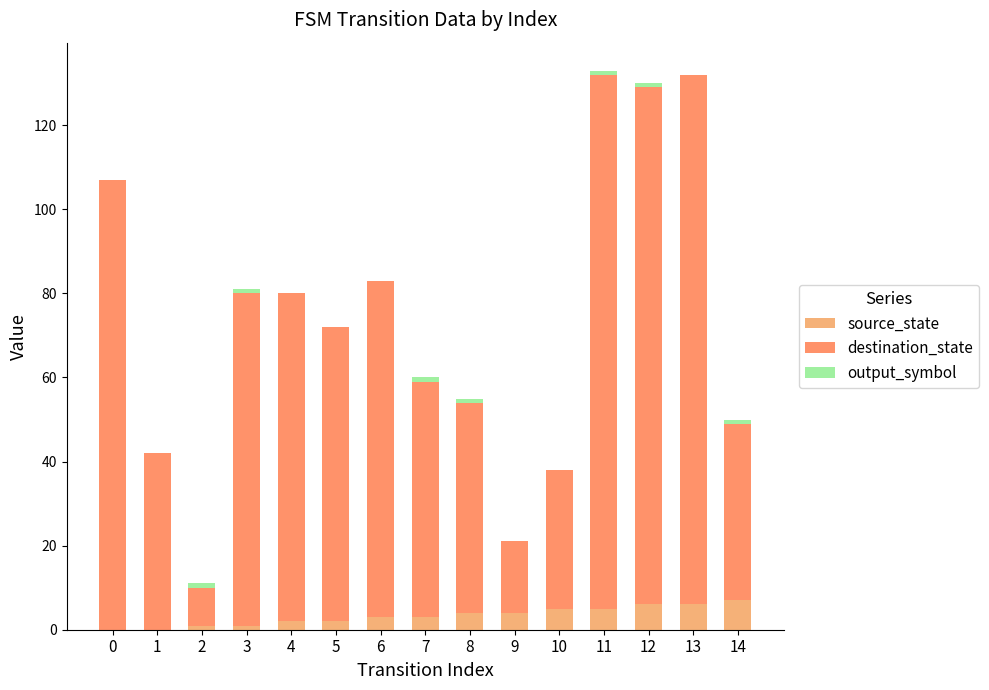

The value of source_state at 10 is 5. True or false?

True